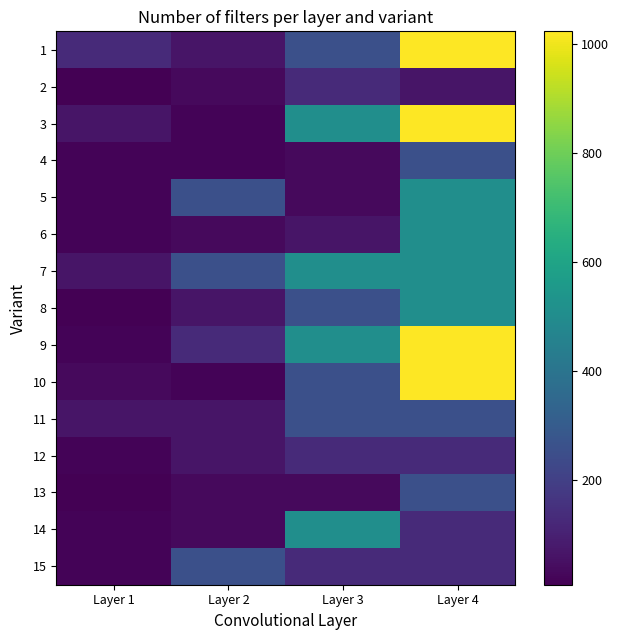

Reading left to right, what are all the values shown in this chart?

1: Layer 1=128	Layer 2=64	Layer 3=256	Layer 4=1024
2: Layer 1=8	Layer 2=32	Layer 3=128	Layer 4=64
3: Layer 1=64	Layer 2=16	Layer 3=512	Layer 4=1024
4: Layer 1=16	Layer 2=16	Layer 3=32	Layer 4=256
5: Layer 1=16	Layer 2=256	Layer 3=32	Layer 4=512
6: Layer 1=16	Layer 2=32	Layer 3=64	Layer 4=512
7: Layer 1=64	Layer 2=256	Layer 3=512	Layer 4=512
8: Layer 1=8	Layer 2=64	Layer 3=256	Layer 4=512
9: Layer 1=16	Layer 2=128	Layer 3=512	Layer 4=1024
10: Layer 1=32	Layer 2=16	Layer 3=256	Layer 4=1024
11: Layer 1=64	Layer 2=64	Layer 3=256	Layer 4=256
12: Layer 1=16	Layer 2=64	Layer 3=128	Layer 4=128
13: Layer 1=8	Layer 2=32	Layer 3=32	Layer 4=256
14: Layer 1=16	Layer 2=32	Layer 3=512	Layer 4=128
15: Layer 1=16	Layer 2=256	Layer 3=128	Layer 4=128